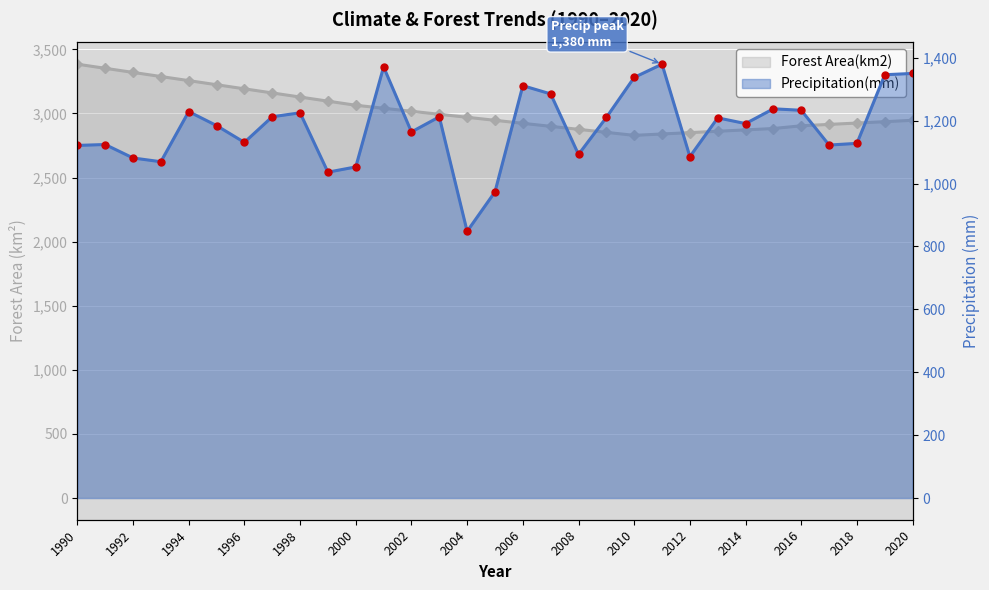

Where does the Precipitation(mm) series first go above 1190?

1994